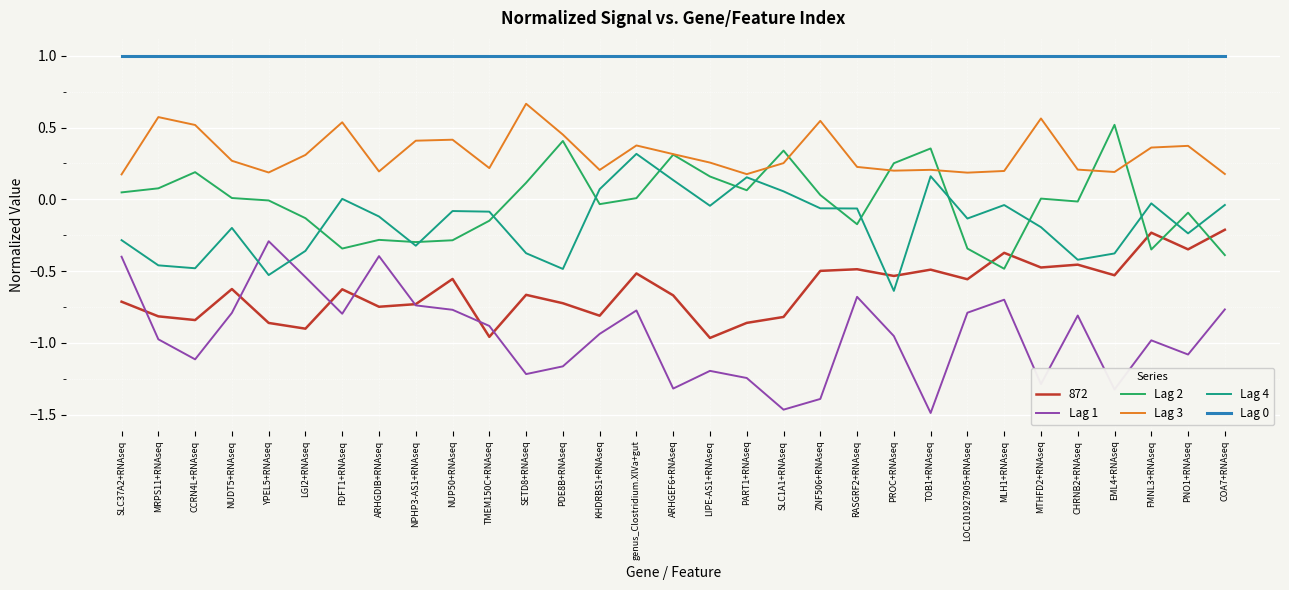

What is the difference between the highest and lowest values at TOB1+RNAseq?

2.5